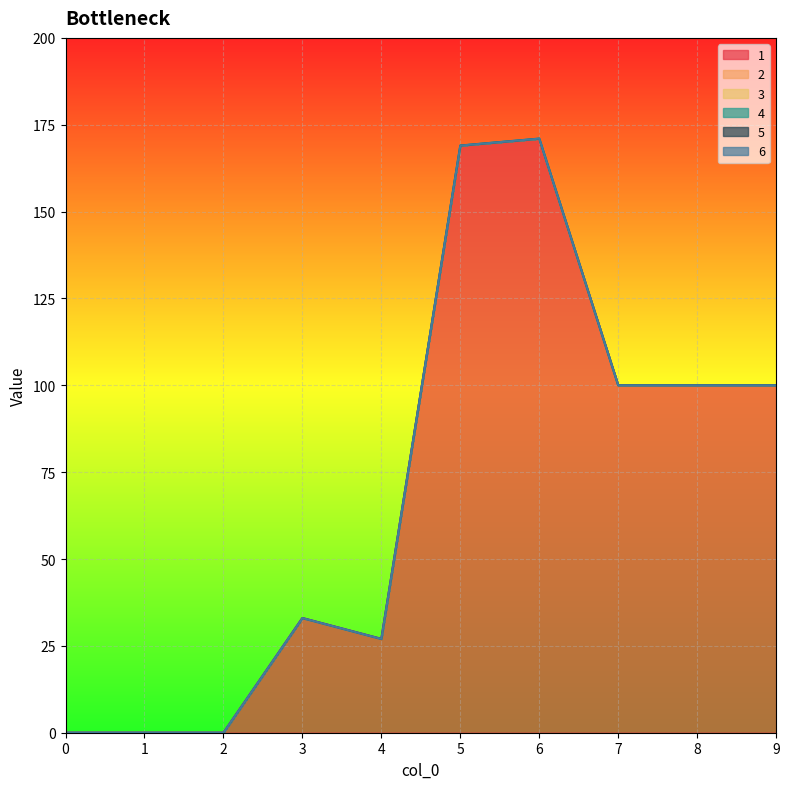

True or false: 4 and 2 intersect in this chart.

False